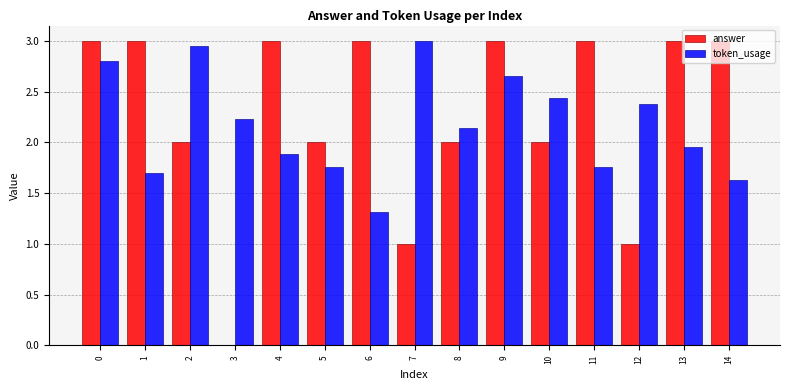

What is the sum of the answer values at 12 and 13?

4.0